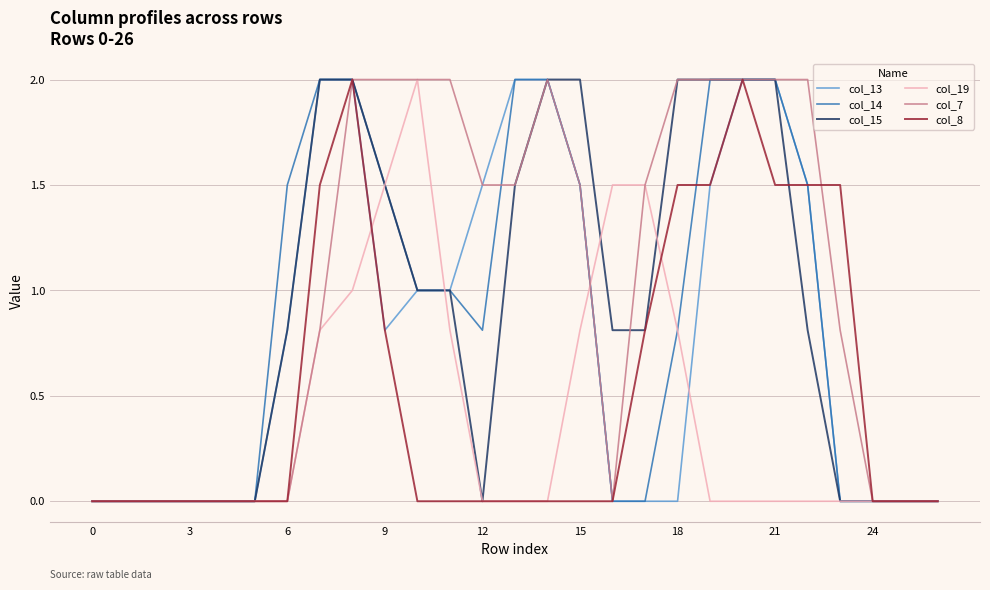

Which series has the largest total across all categories?

col_7